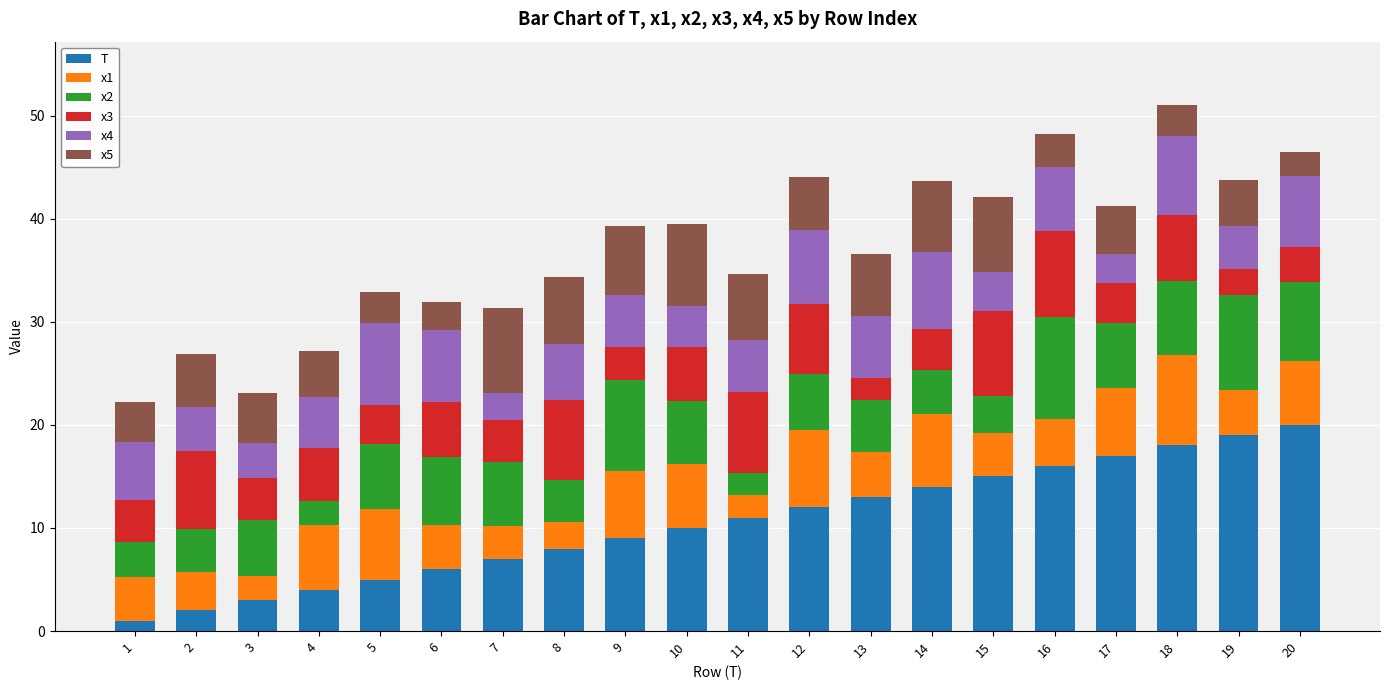

The T series shows 22.8 at 16. True or false?

False